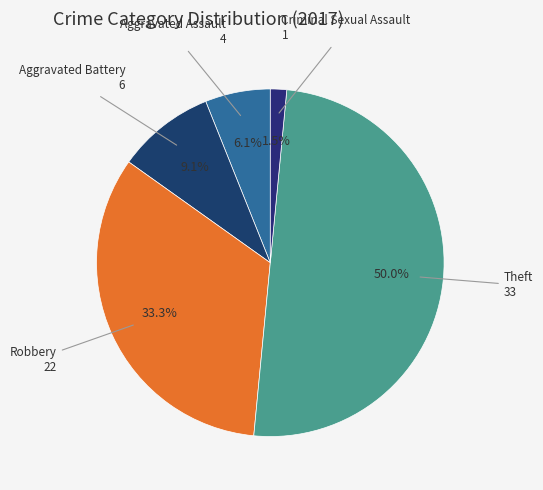

How many slices are in this pie chart?

5